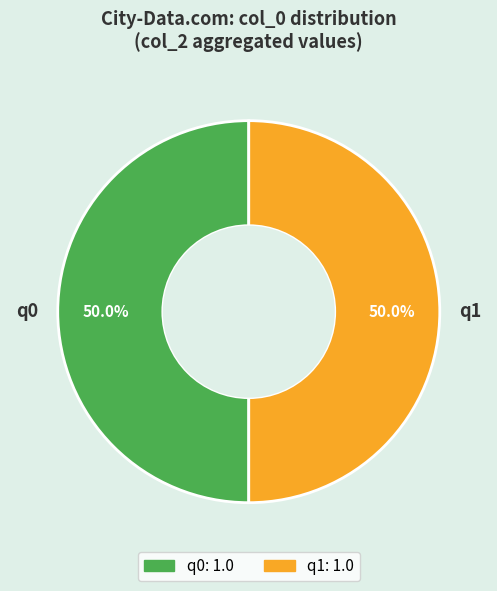

Is it true that q1 is 50% of the pie?

True